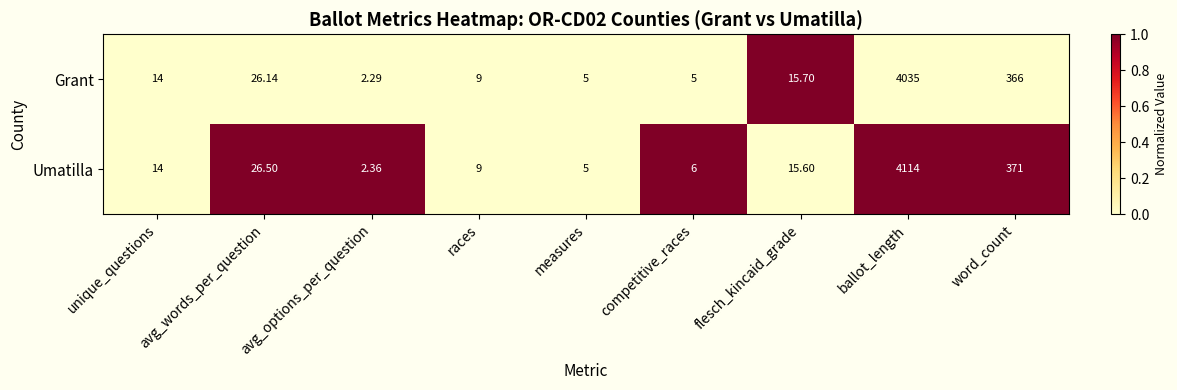

At which label is Umatilla closest to 2058?

word_count